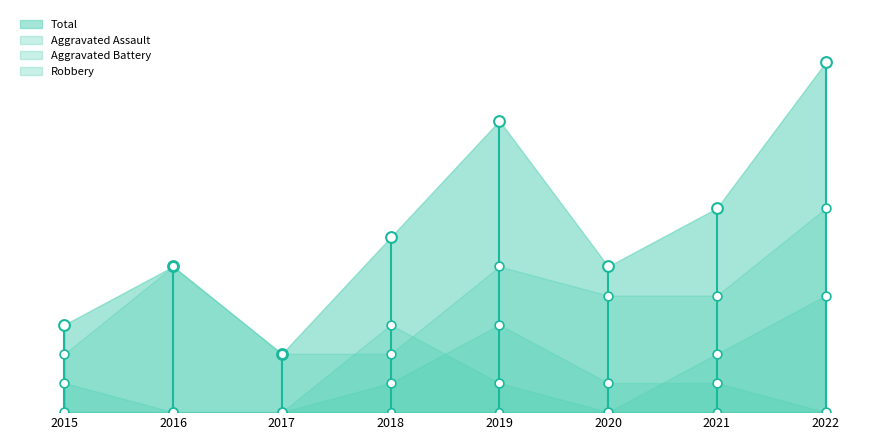

What is the total value across all series at 2017?

4